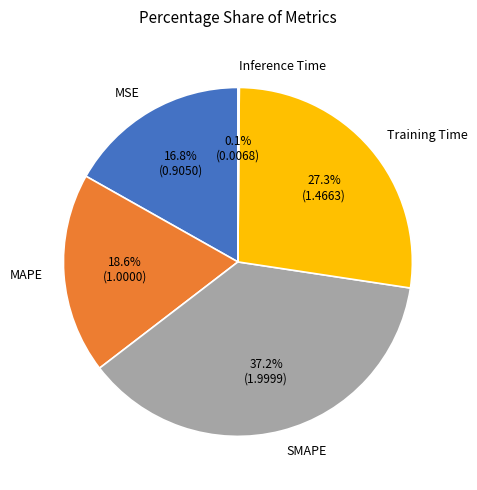

Is it true that Training Time is 27% of the pie?

True